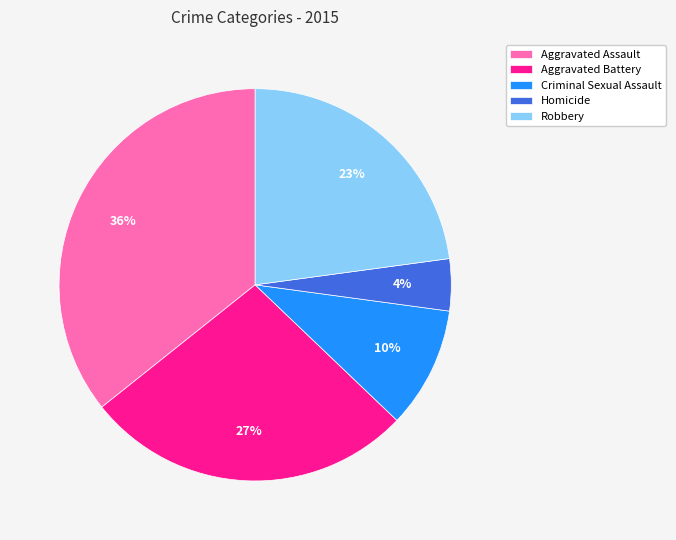

Which category has the smallest portion of the pie?

Homicide